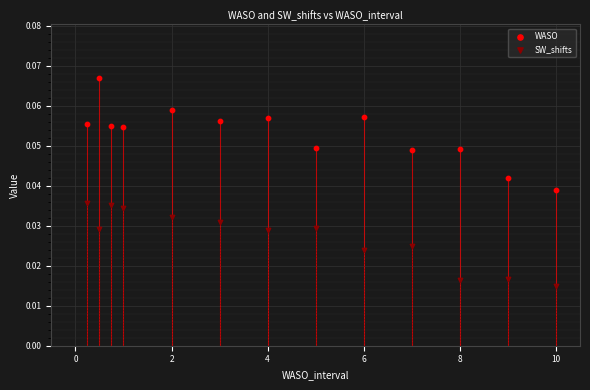

What is the X range (max minus min) for the scatter plot?

9.8